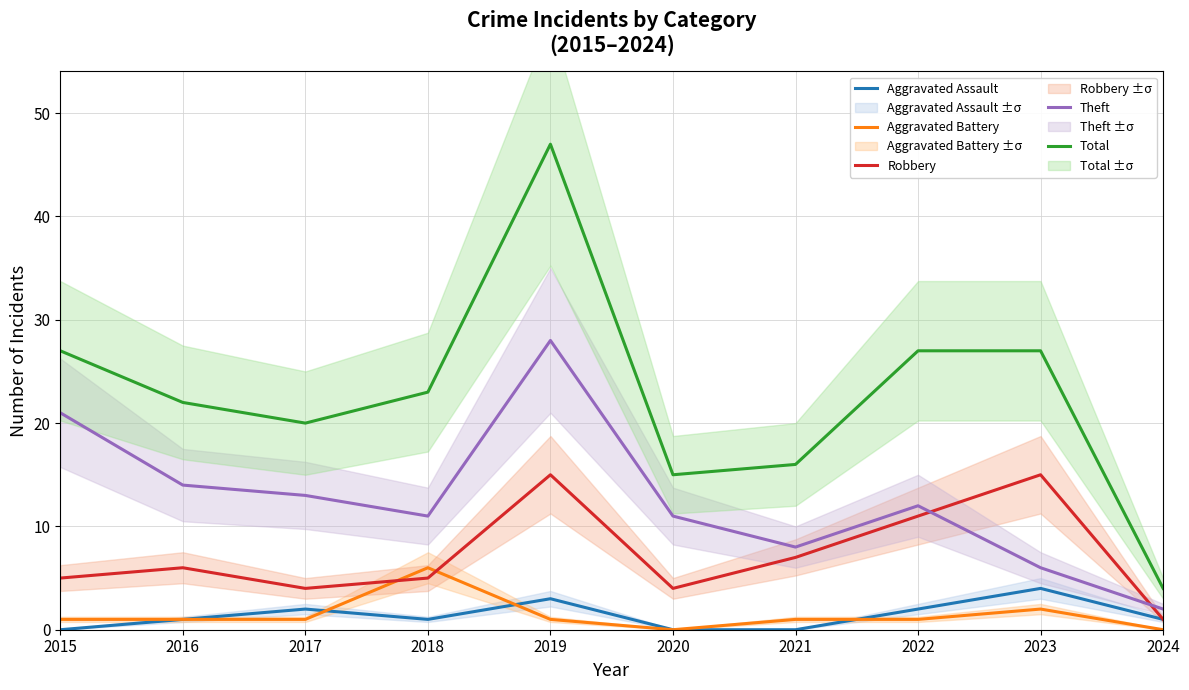

True or false: Theft has a value of 13 at 2021.

False